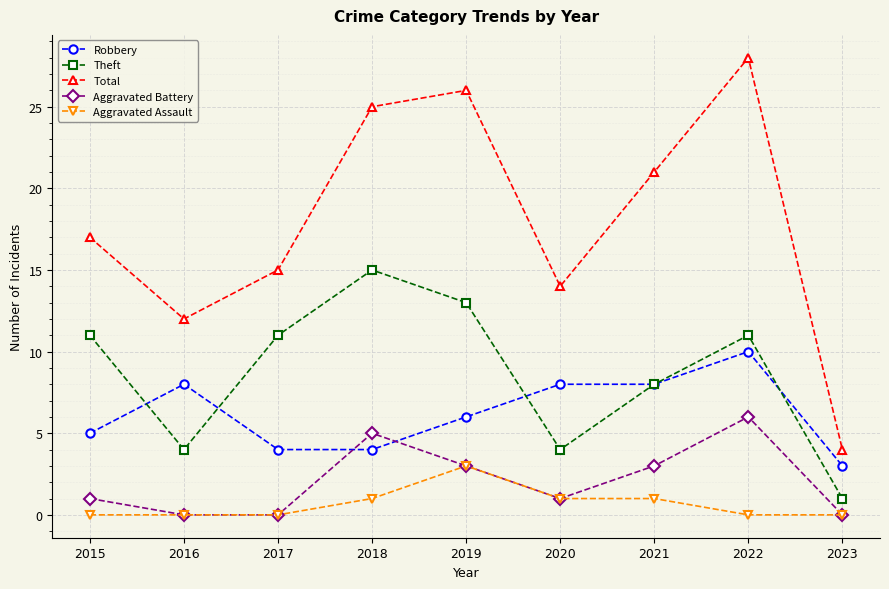

At which category is the sum across all series the highest?

2022